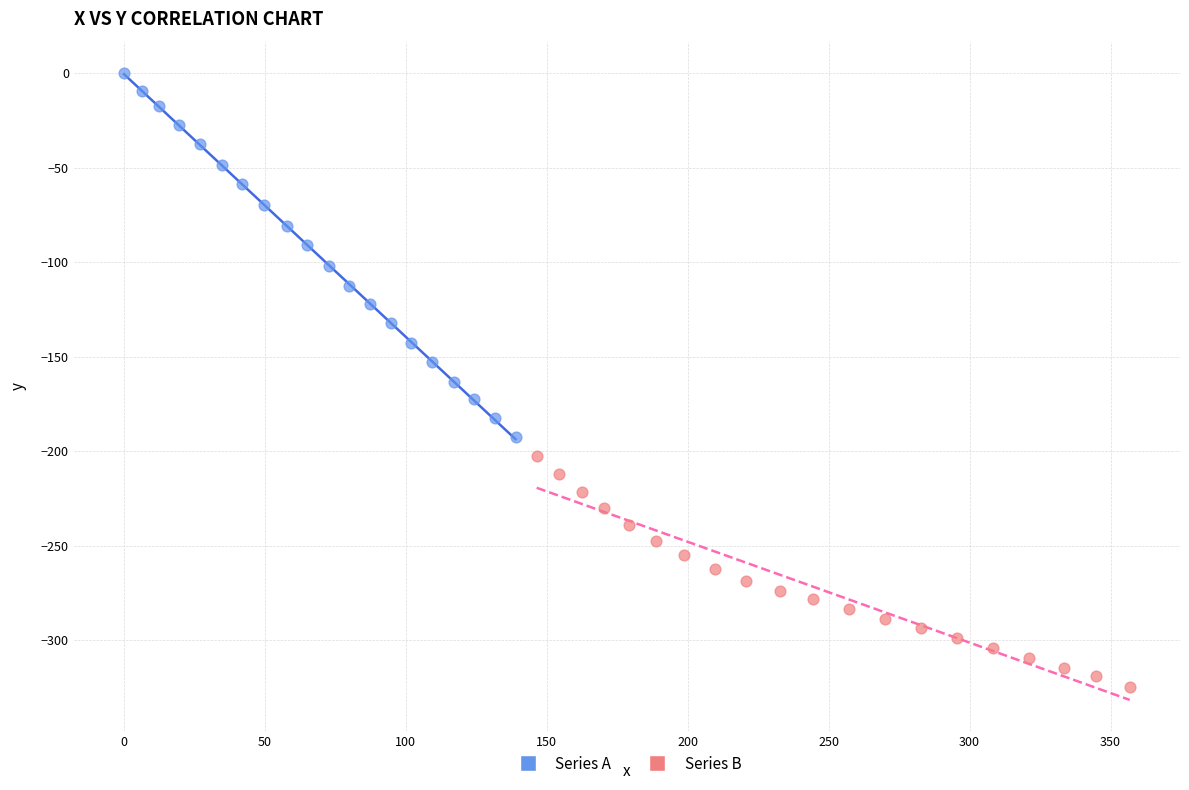

Which series reaches the minimum Y coordinate?

Series B